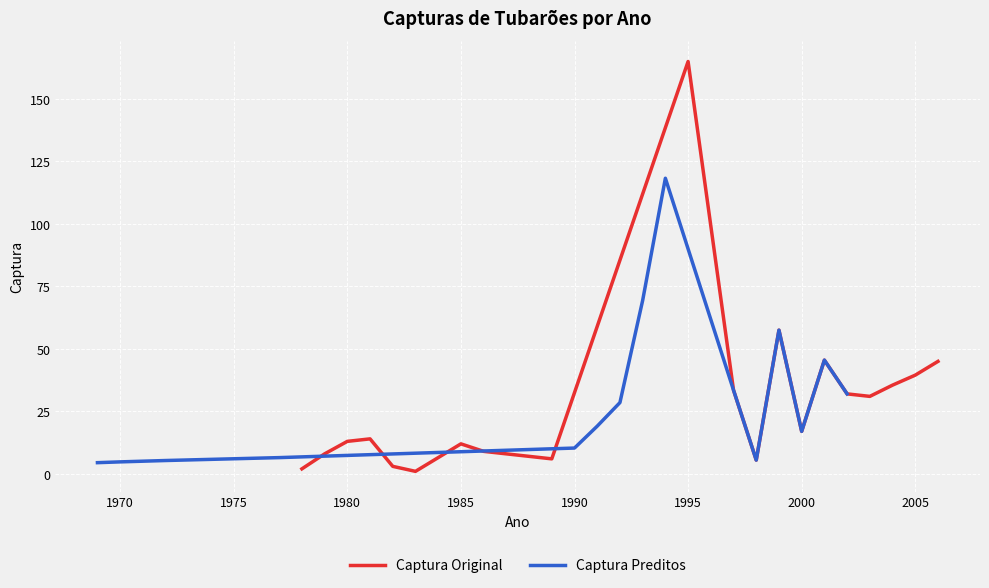

What is the minimum value shown in the chart?

1.0